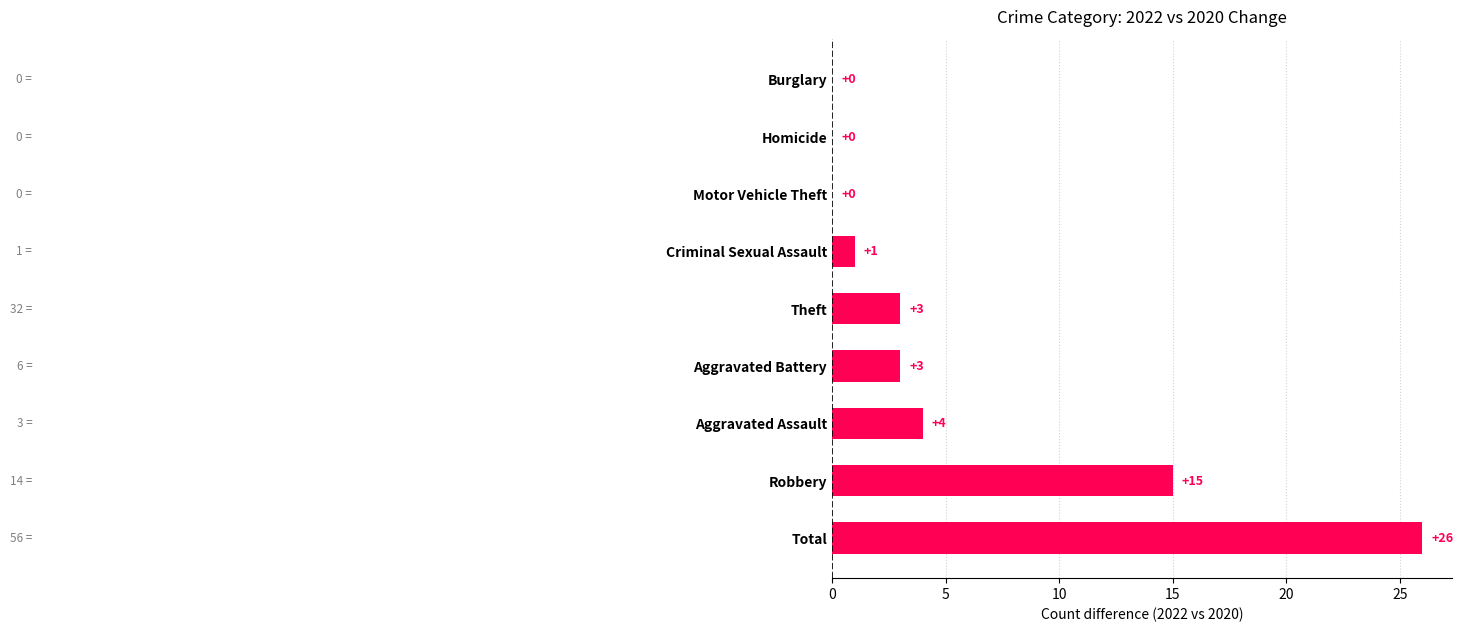

Read the value at Total, to the nearest 5.

25